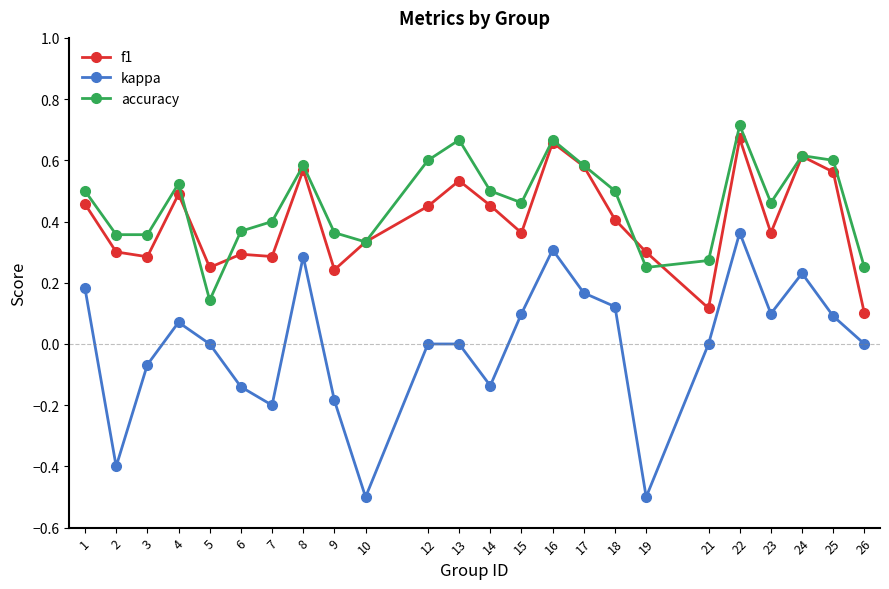

Which series changed the most between 18 and 24?

f1